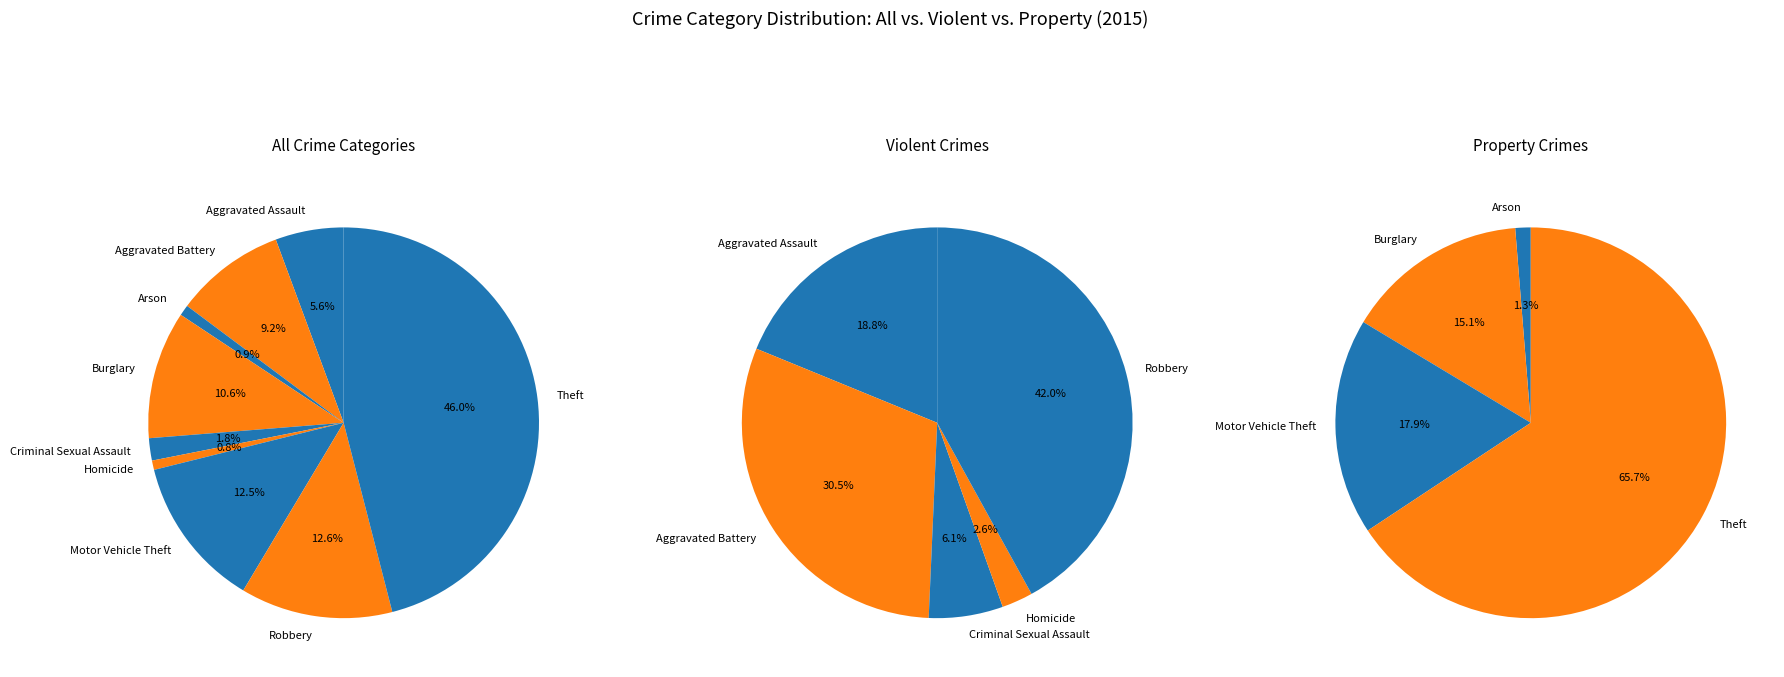

What is the largest slice in the pie chart?

Theft